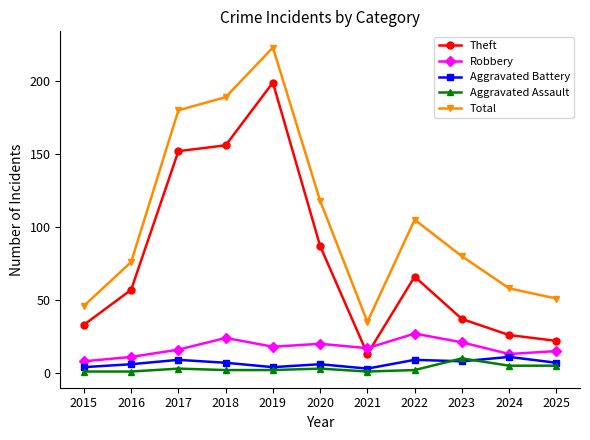

Reading left to right, what are all the values shown in this chart?

Theft: 33	57	152	156	199	87	13	66	37	26	22
Robbery: 8	11	16	24	18	20	17	27	21	13	15
Aggravated Battery: 4	6	9	7	4	6	3	9	8	11	7
Aggravated Assault: 1	1	3	2	2	3	1	2	10	5	5
Total: 46	76	180	189	223	118	35	105	80	58	51